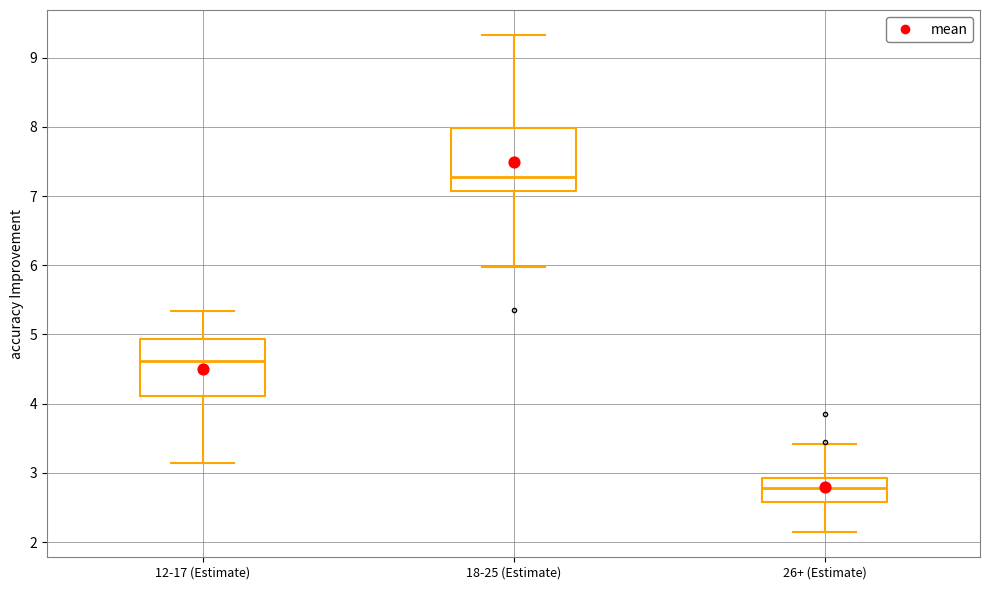

Reading left to right, transcribe this box plot: for each box, give where its median line is, the range the box spans, and where its two whiskers end, as read against the y-axis. The values are not printed on the chart, so give them approximately, as read against the axis.

12-17 (Estimate): median 4.6, box 4.1 to 4.9, whiskers 3.2 to 5.3
18-25 (Estimate): median 7.3, box 7.1 to 8.0, whiskers 6.0 to 9.3
26+ (Estimate): median 2.8, box 2.6 to 2.9, whiskers 2.1 to 3.4